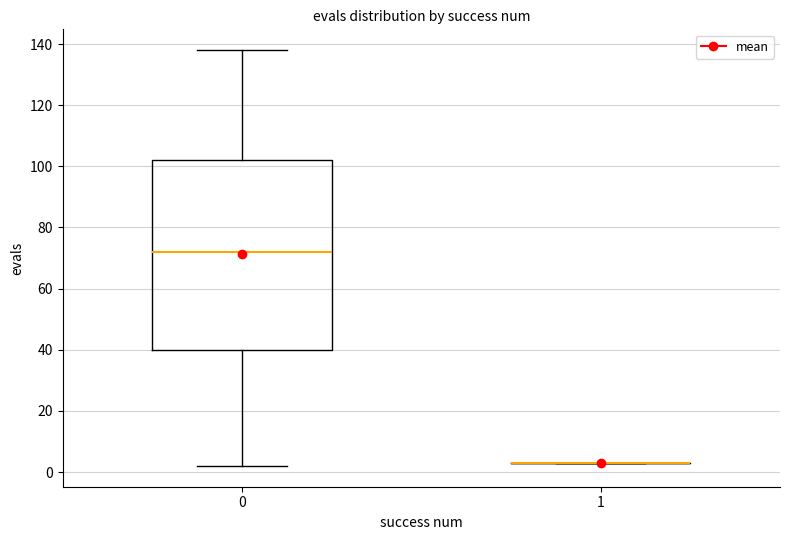

Where does the upper whisker of the box at x = 0 end on the y-axis? The values are not printed on the chart, so give them approximately, as read against the axis.

138